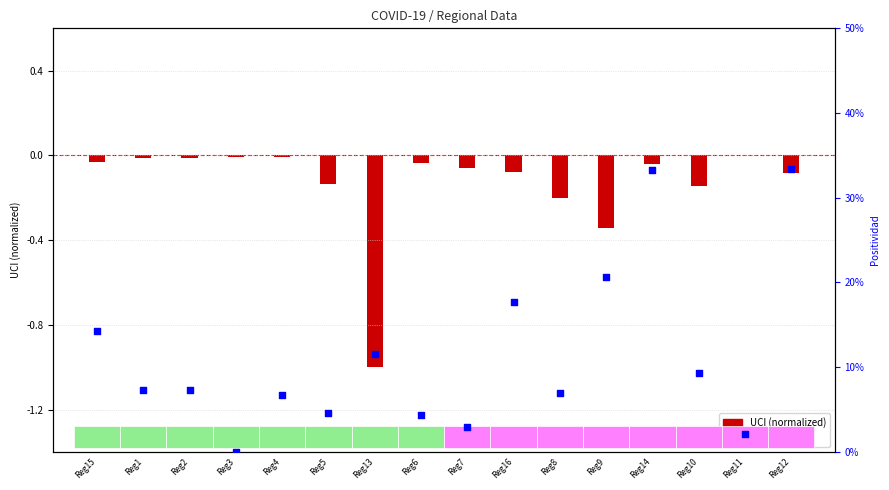

Which series contains the highest Y value?

Positividad